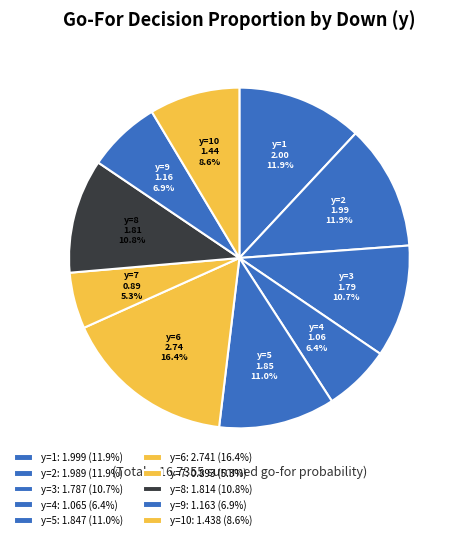

Does y=10 represent more than half of the total?

No